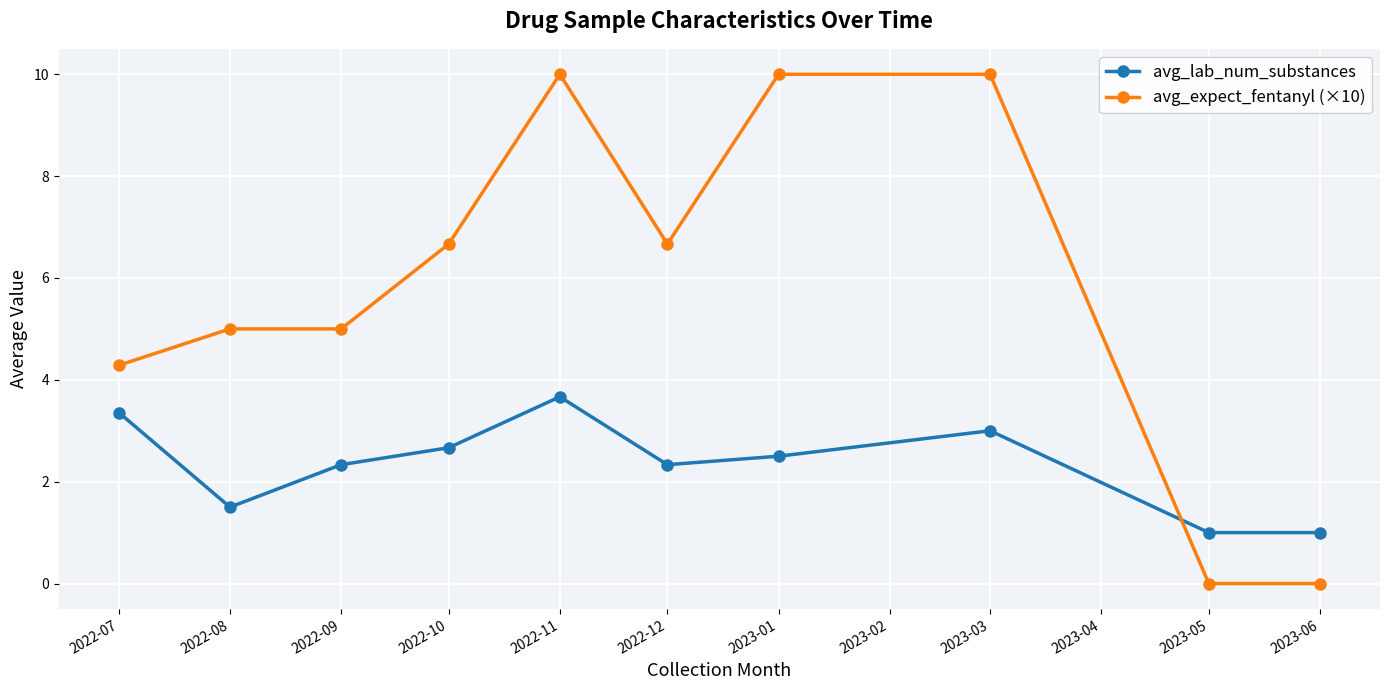

What is the highest value of the avg_lab_num_substances series?

3.7